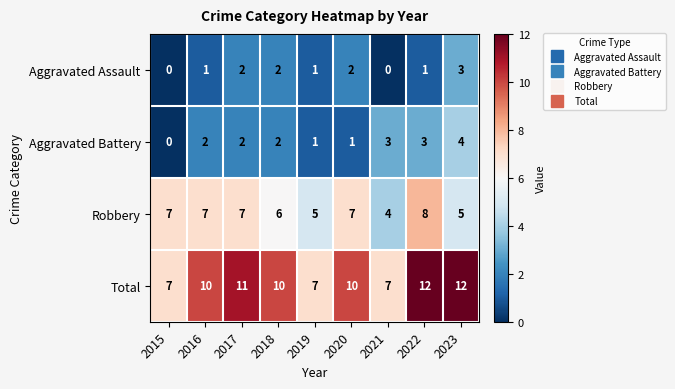

What is the difference between the maximum and second lowest values in the Total series?

5